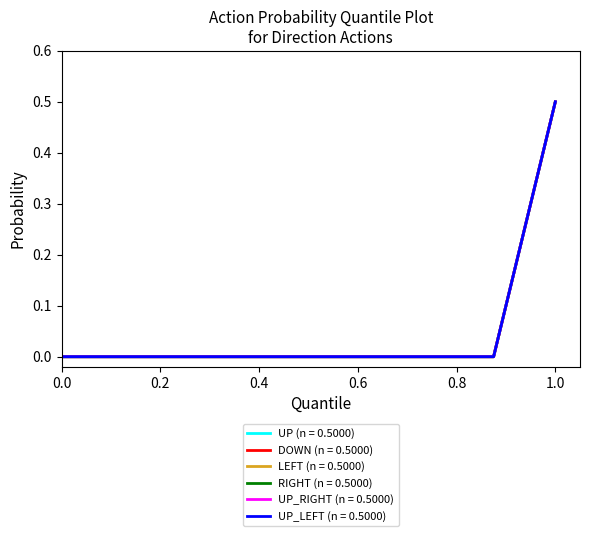

Does the chart have visible grid lines?

No